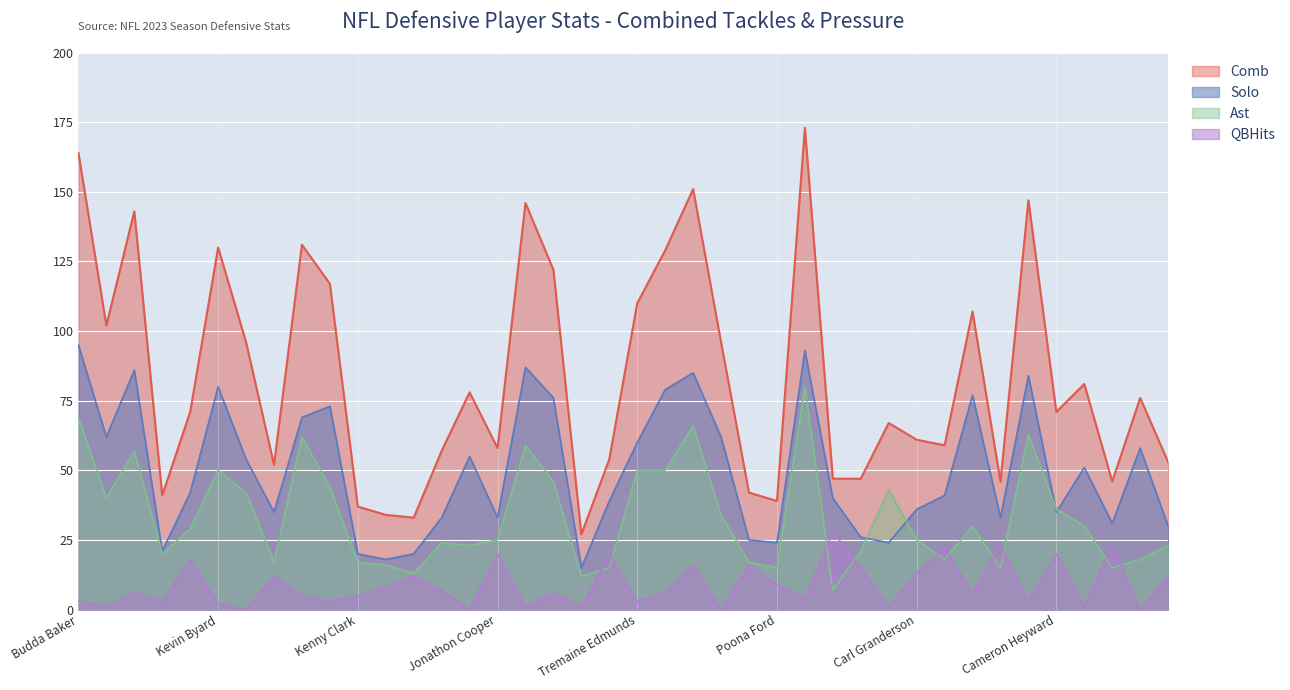

True or false: Solo and Comb intersect in this chart.

False